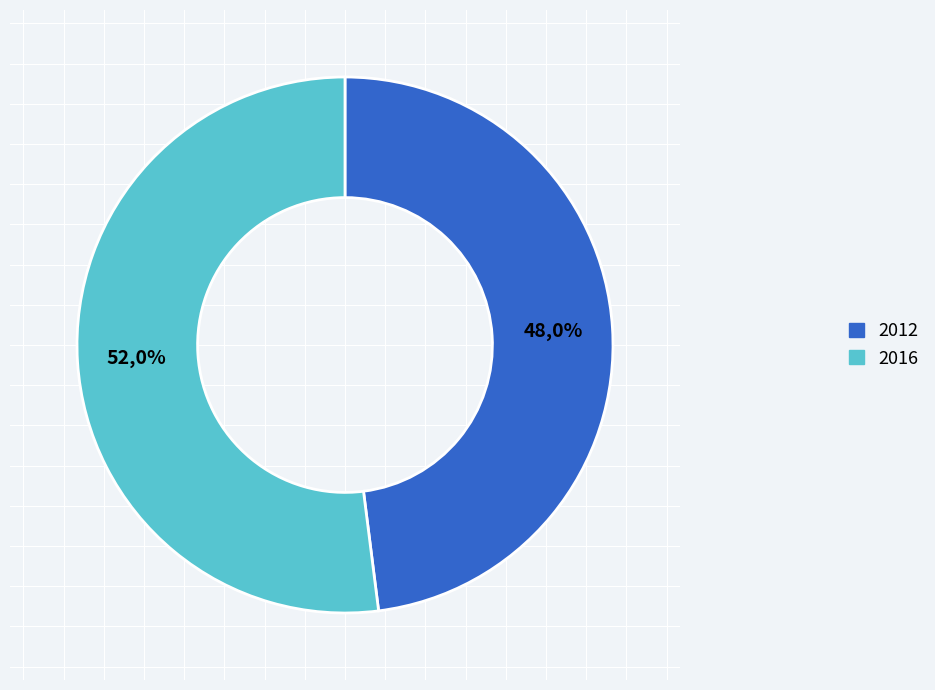

Is there any slice that represents more than half of the pie?

No